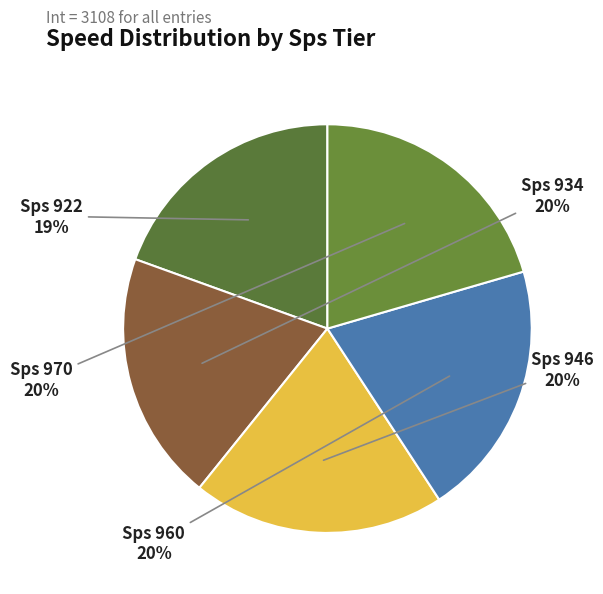

Is the sum of Sps 960 and Sps 922 greater than half?

No